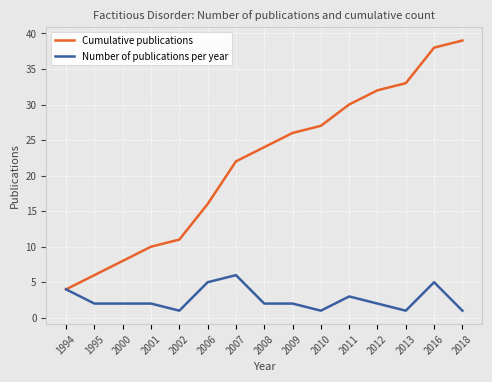

Reading left to right, extract all data points from this chart.

Cumulative publications: 1994=4	1995=6	2000=8	2001=10	2002=11	2006=16	2007=22	2008=24	2009=26	2010=27	2011=30	2012=32	2013=33	2016=38	2018=39
Number of publications per year: 1994=4	1995=2	2000=2	2001=2	2002=1	2006=5	2007=6	2008=2	2009=2	2010=1	2011=3	2012=2	2013=1	2016=5	2018=1